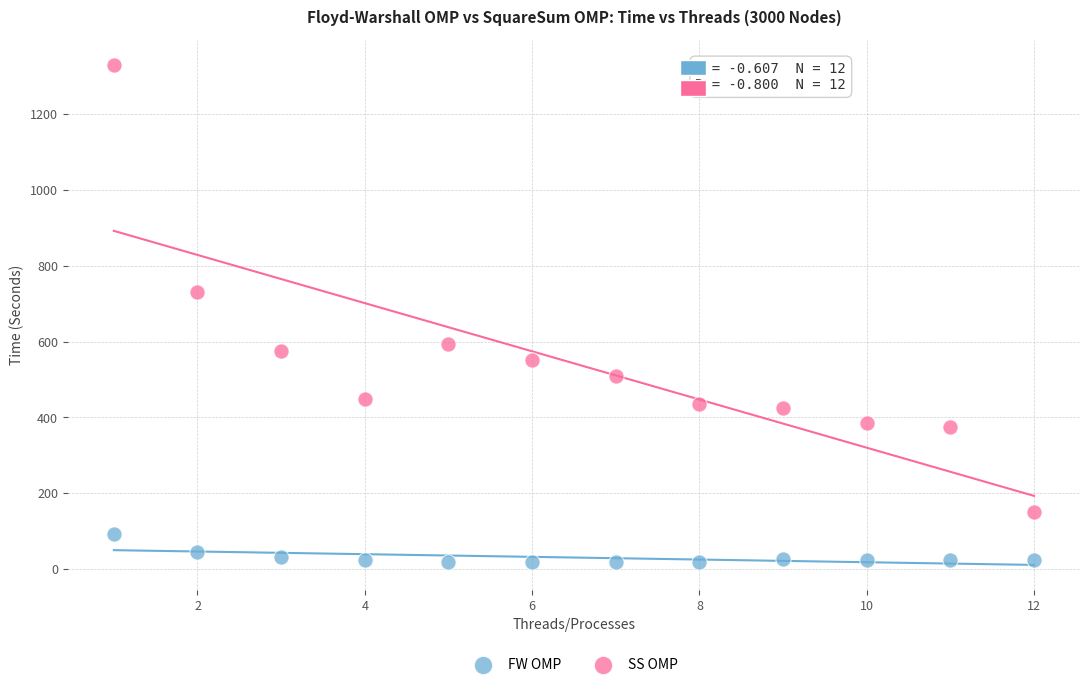

Across all series, what Y value is closest to 674?

731.3